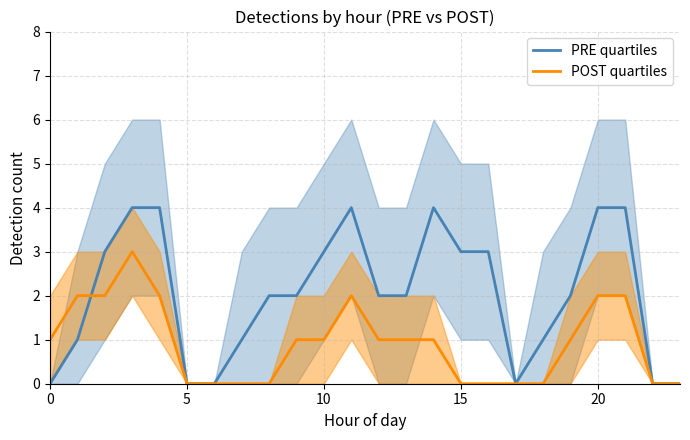

What is the value of the POST quartiles point at the 2nd from the left?

2